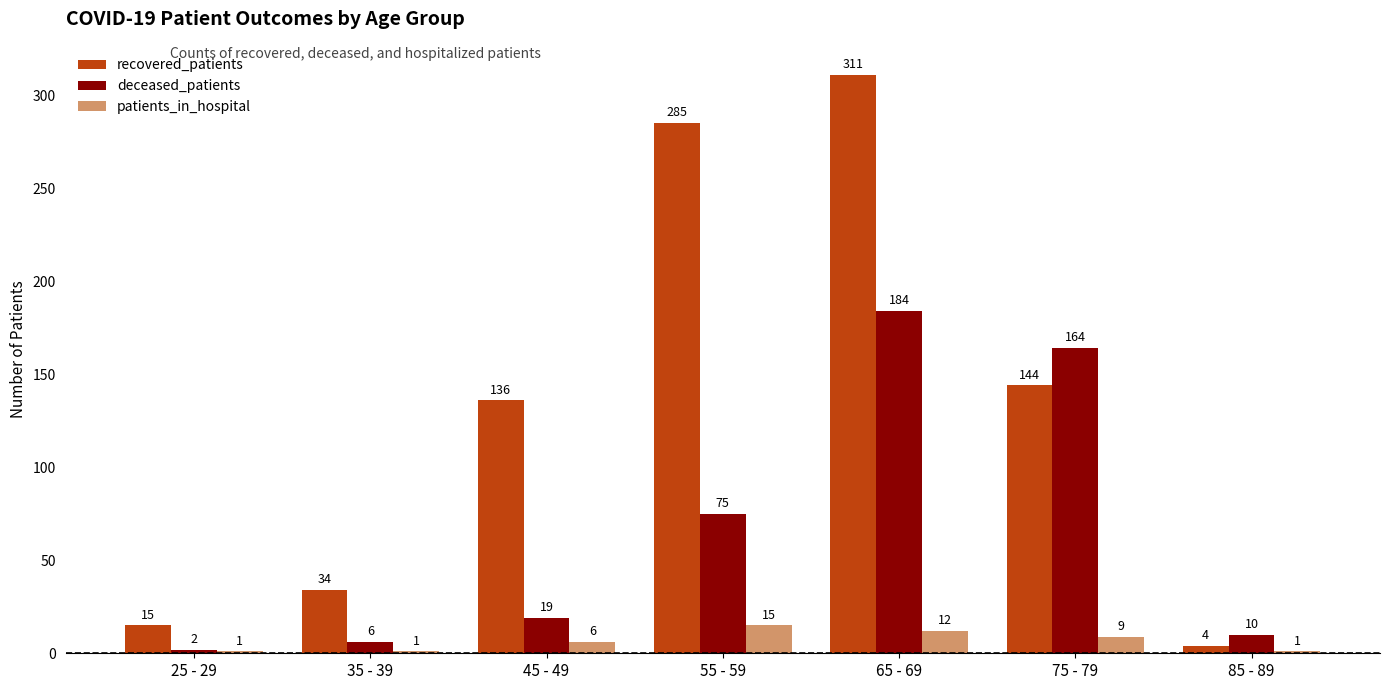

What is the difference between the second highest and second lowest values in the patients_in_hospital series?

11